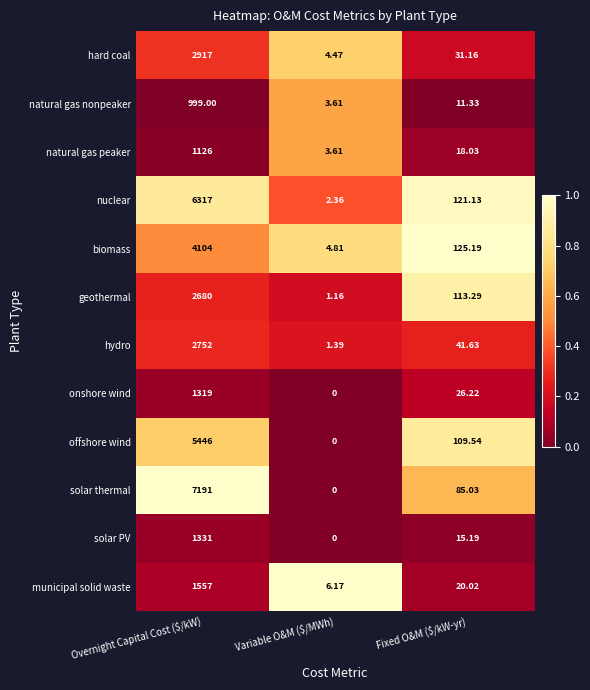

Which category has the highest value in the solar thermal series?

Overnight Capital Cost ($/kW)